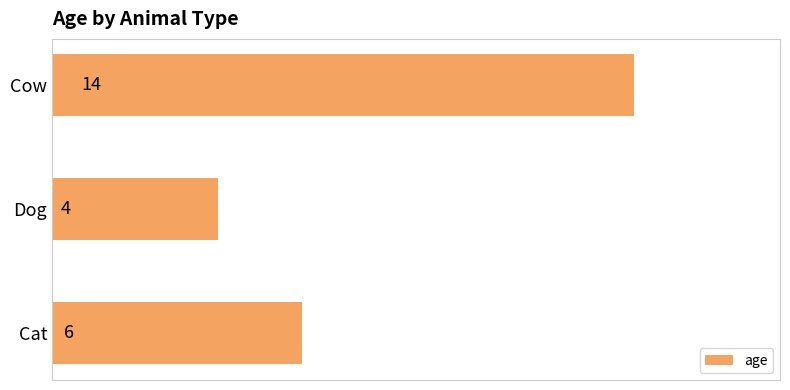

What is the ratio of the value at Dog to the value at Cat?

0.7